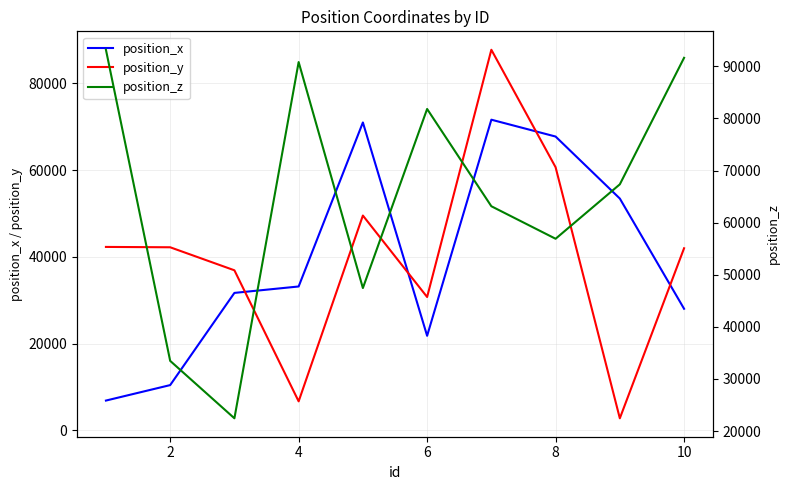

What is the smallest value displayed?

2779